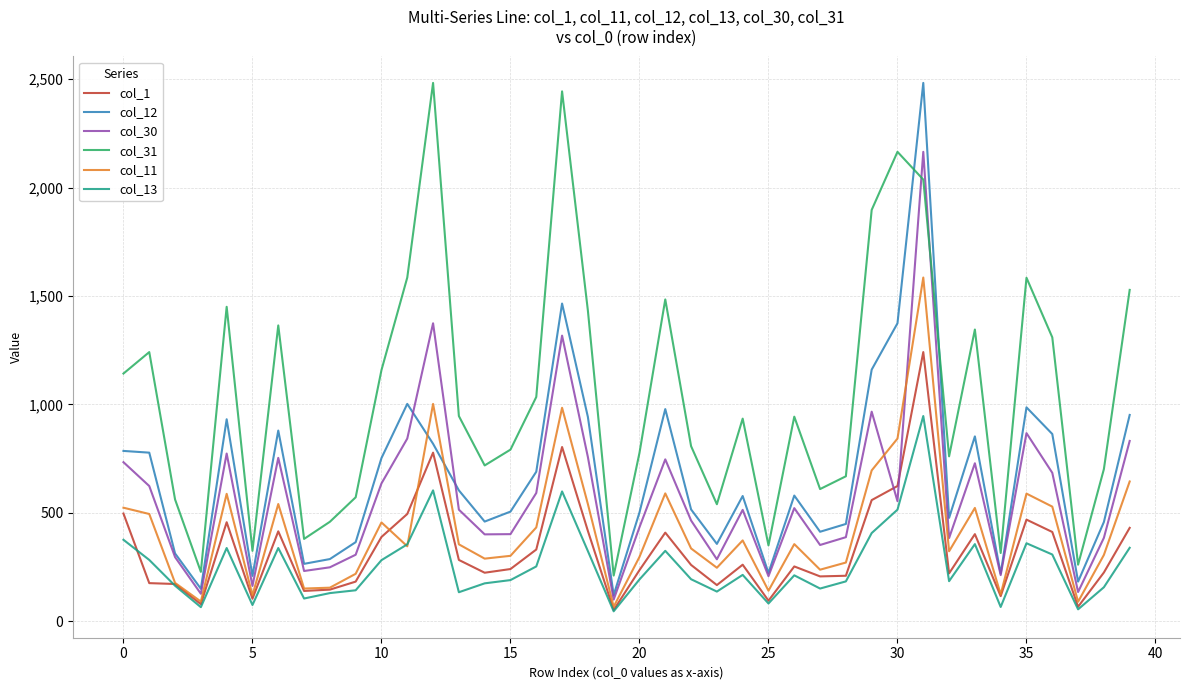

What is the maximum value shown in the chart?

2483